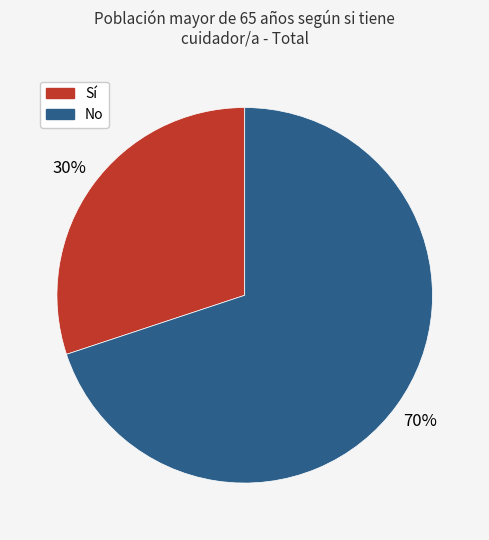

How many segments does this pie chart have?

2